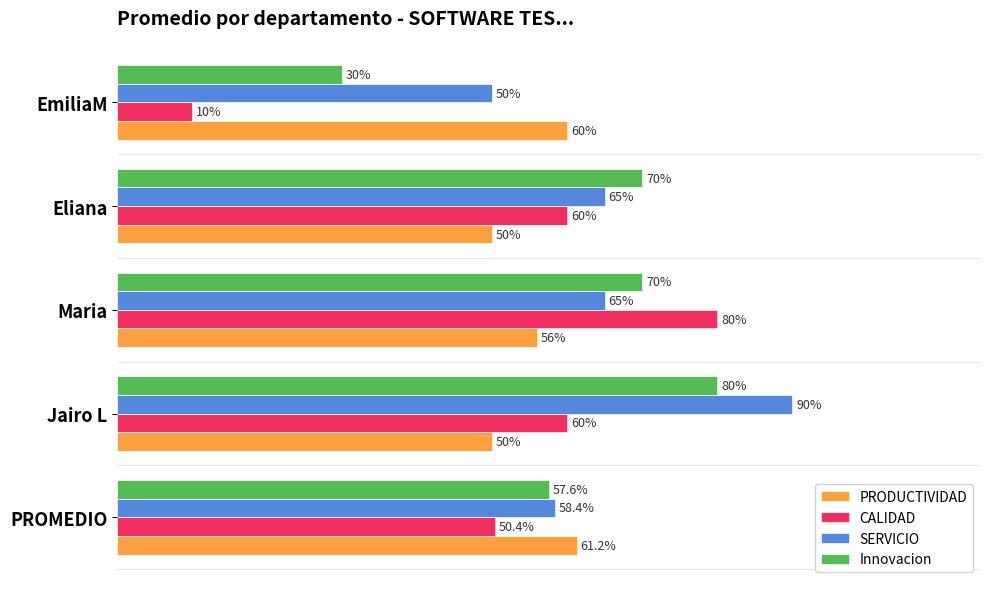

At which category is the sum across all series the highest?

Jairo L